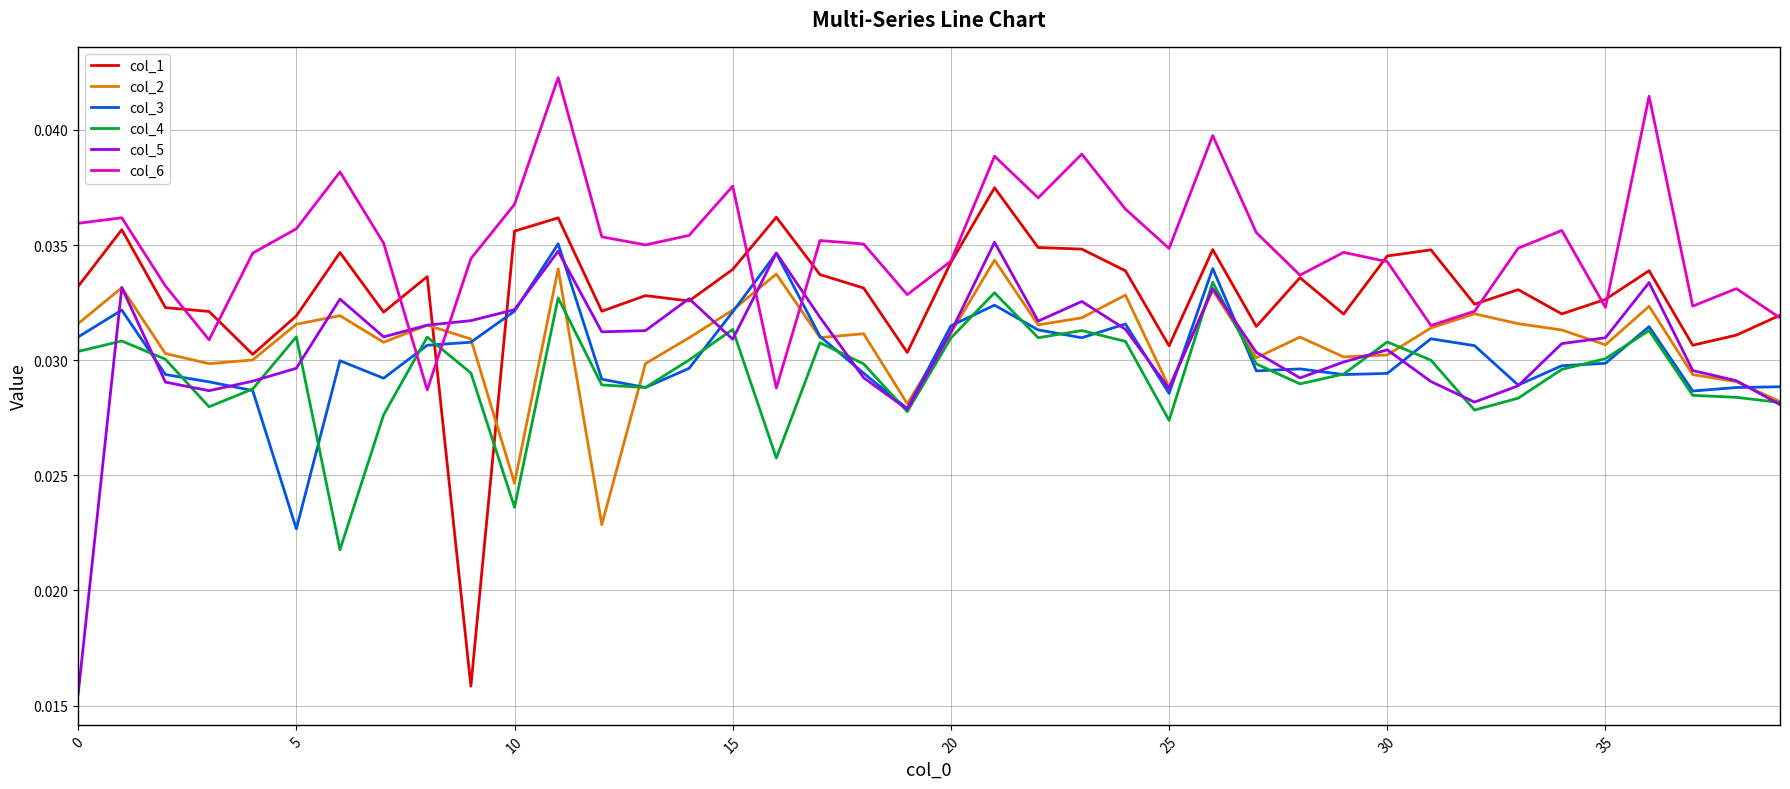

Which series has the largest total across all categories?

col_6